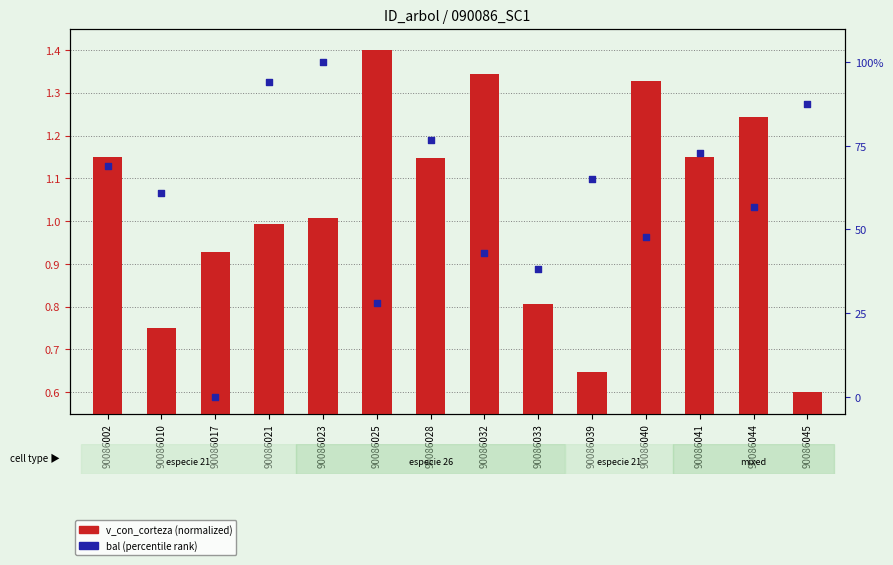

Which series has the largest total across all categories?

bal